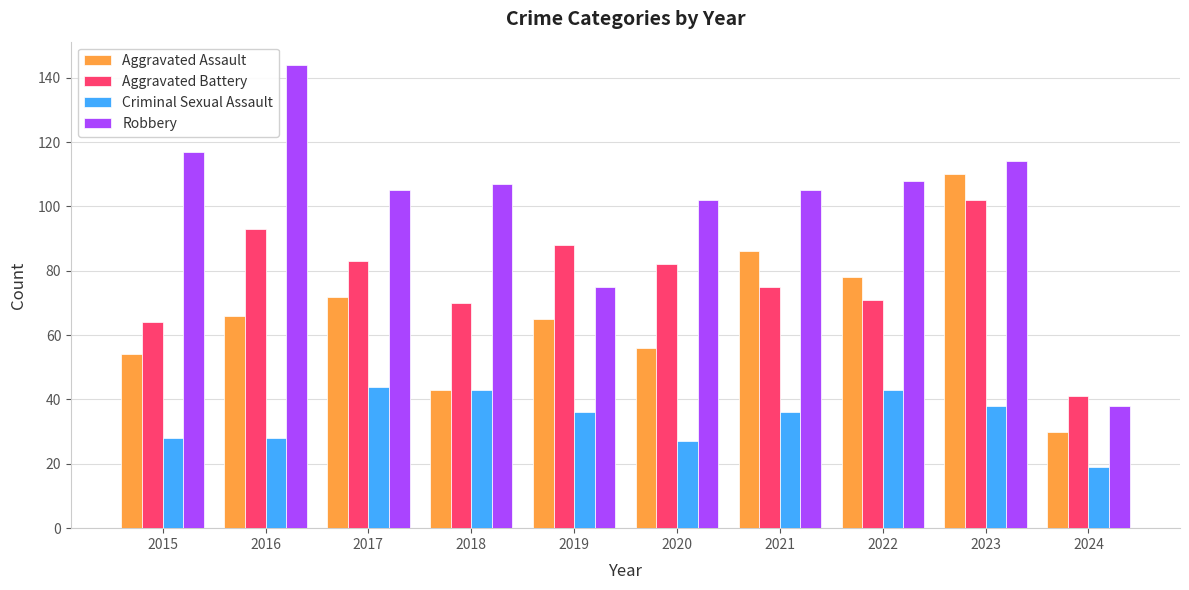

What is the lowest value of the Aggravated Assault series?

30